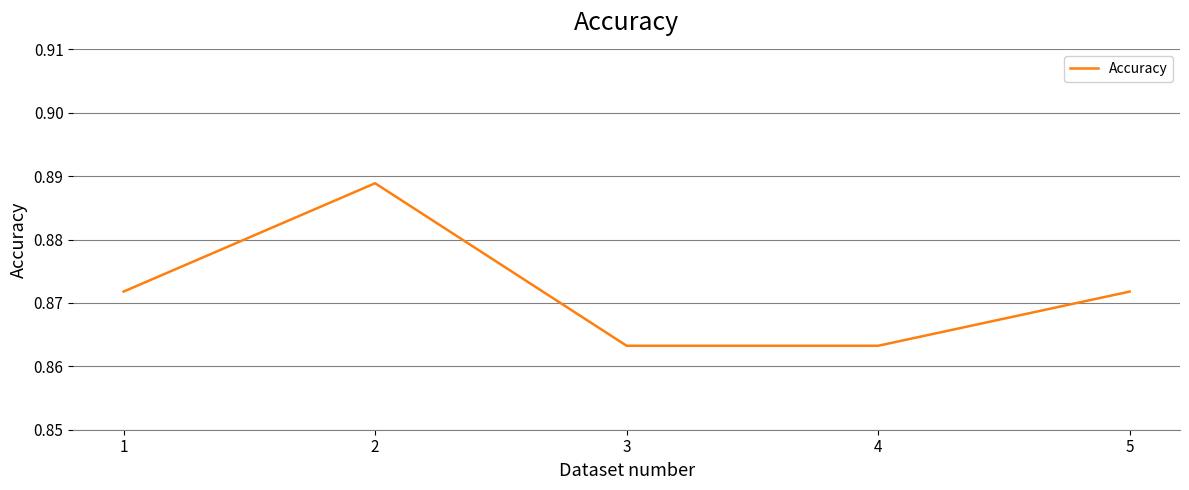

Is it true that the value at 2 is 0.4?

False